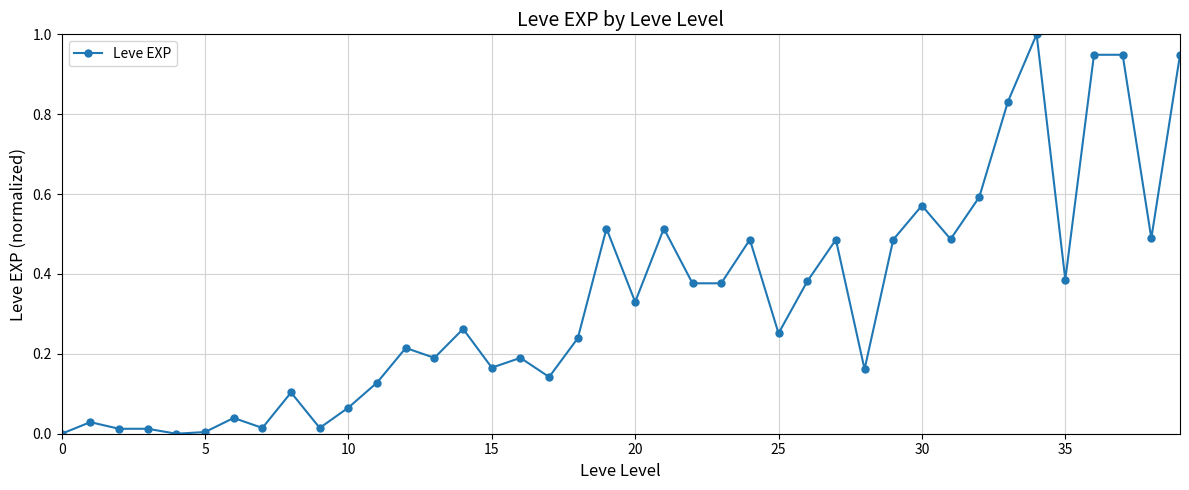

True or false: the data has more than 1 interior local peaks.

True